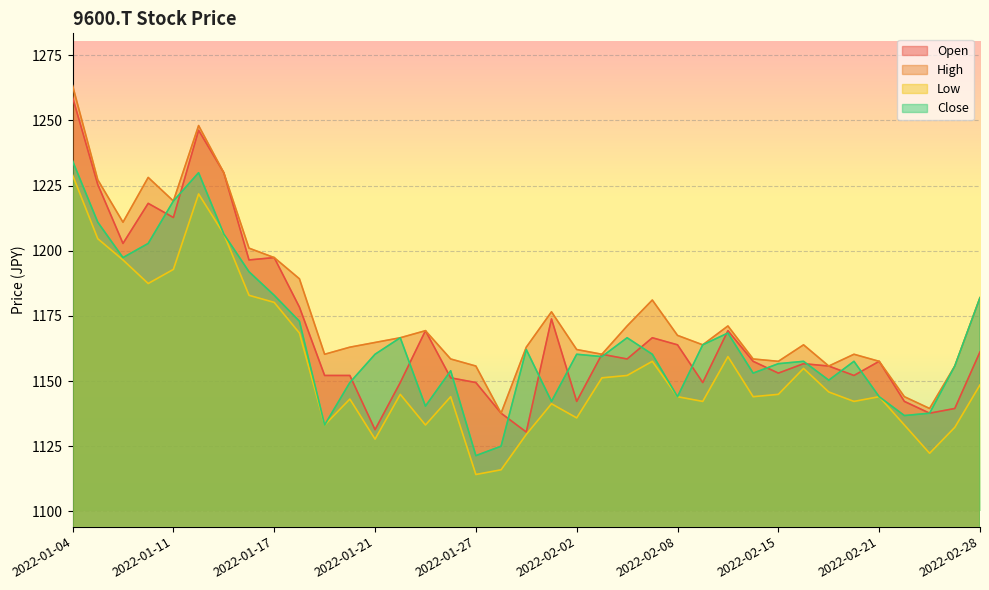

At how many categories does at least one series exceed 1129?

37